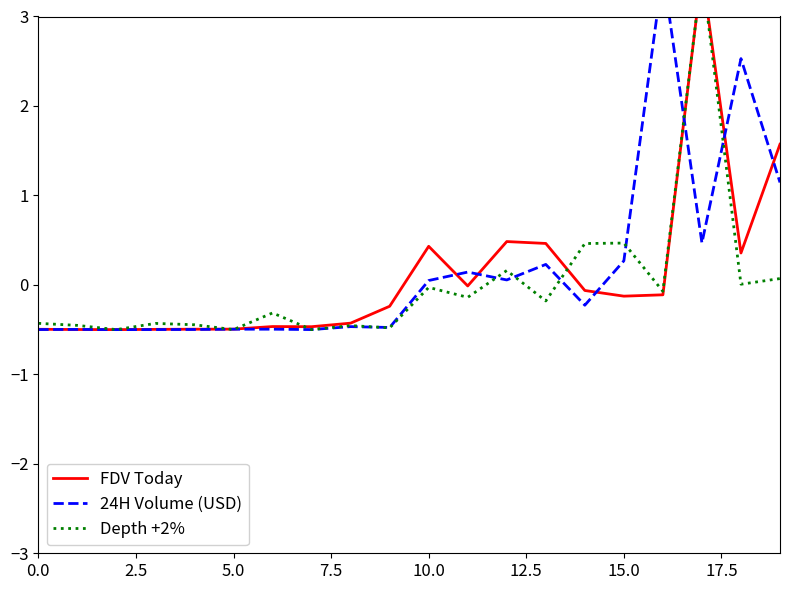

What is the sum of the Depth +2% values at 19 and 2.5?

-0.4